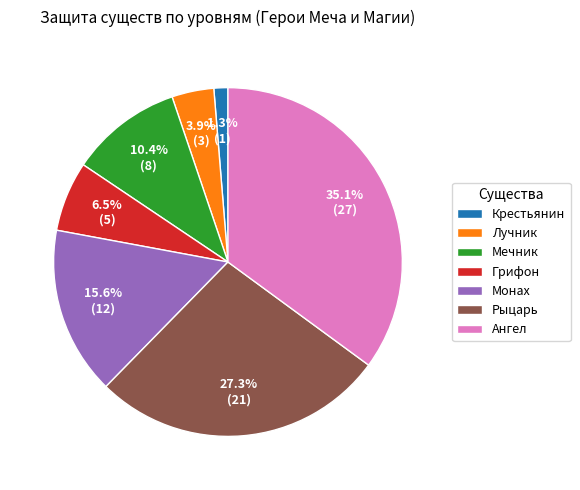

To the nearest percent, what is the average slice percentage?

14%